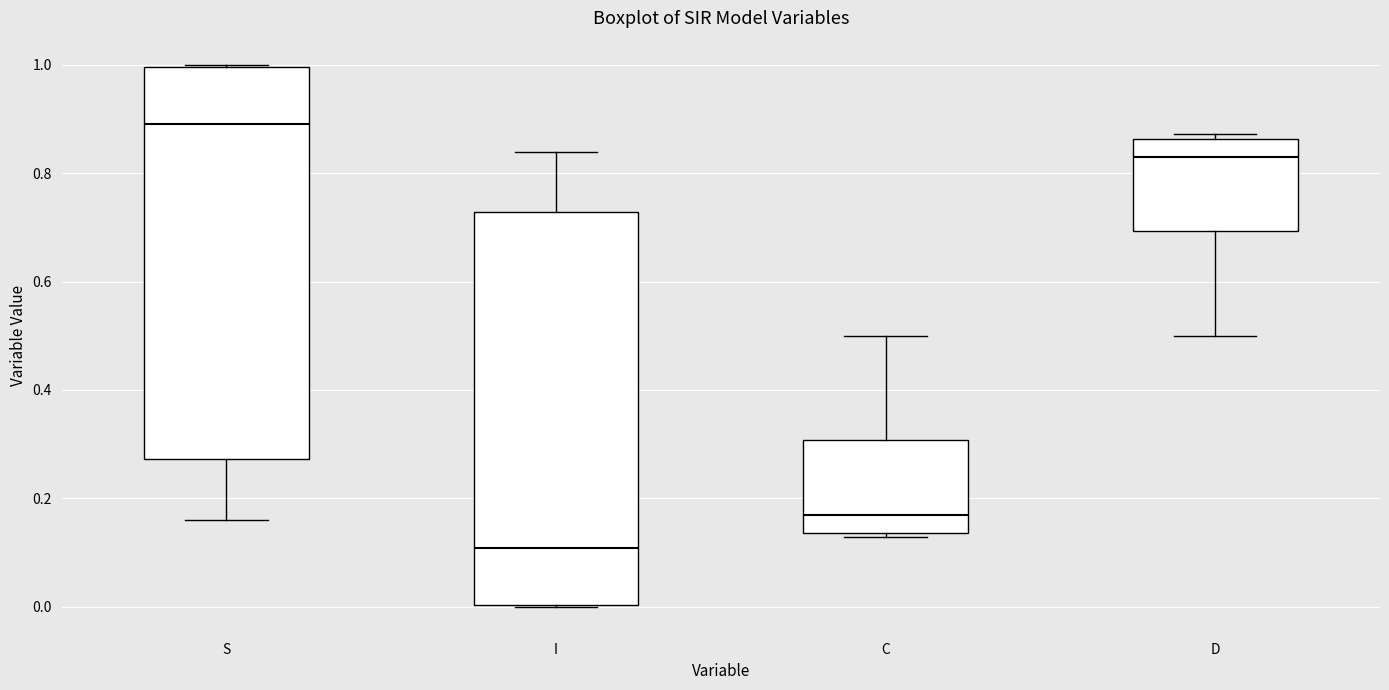

Which box's median line is the lowest?

I